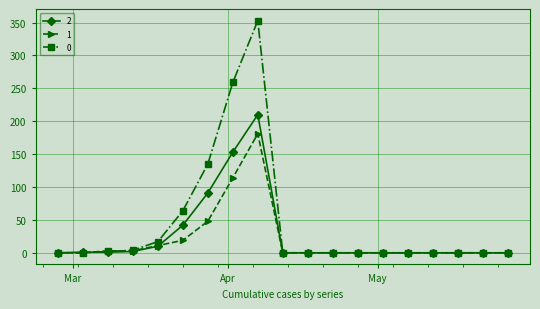

Rank the series by their maximum value, from lowest to highest.

1, 2, 0